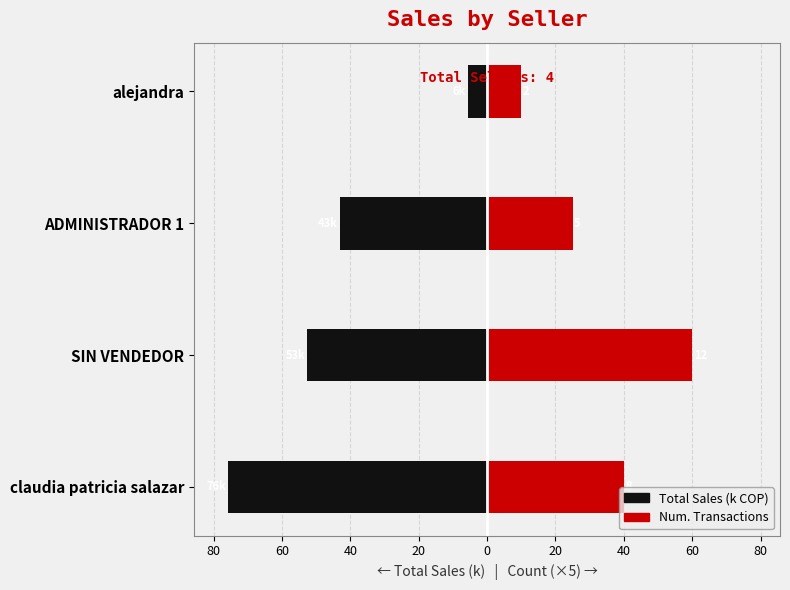

What is the sum of all Transaction Count (×5) values?

135.0